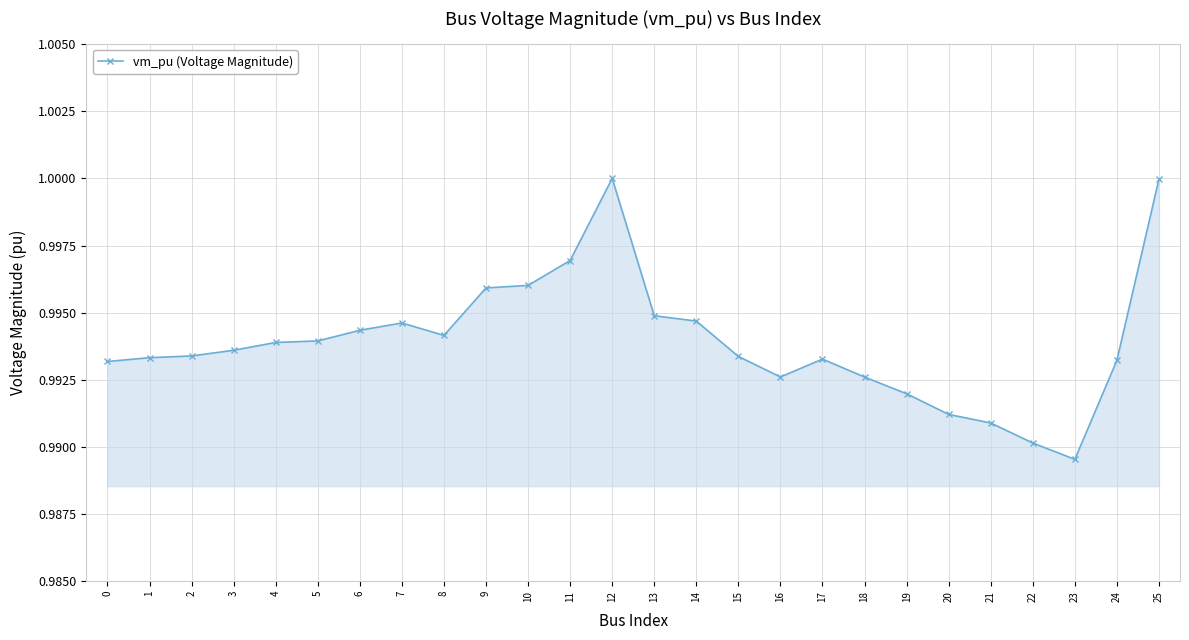

Does the chart display data point markers on the line(s)?

Yes